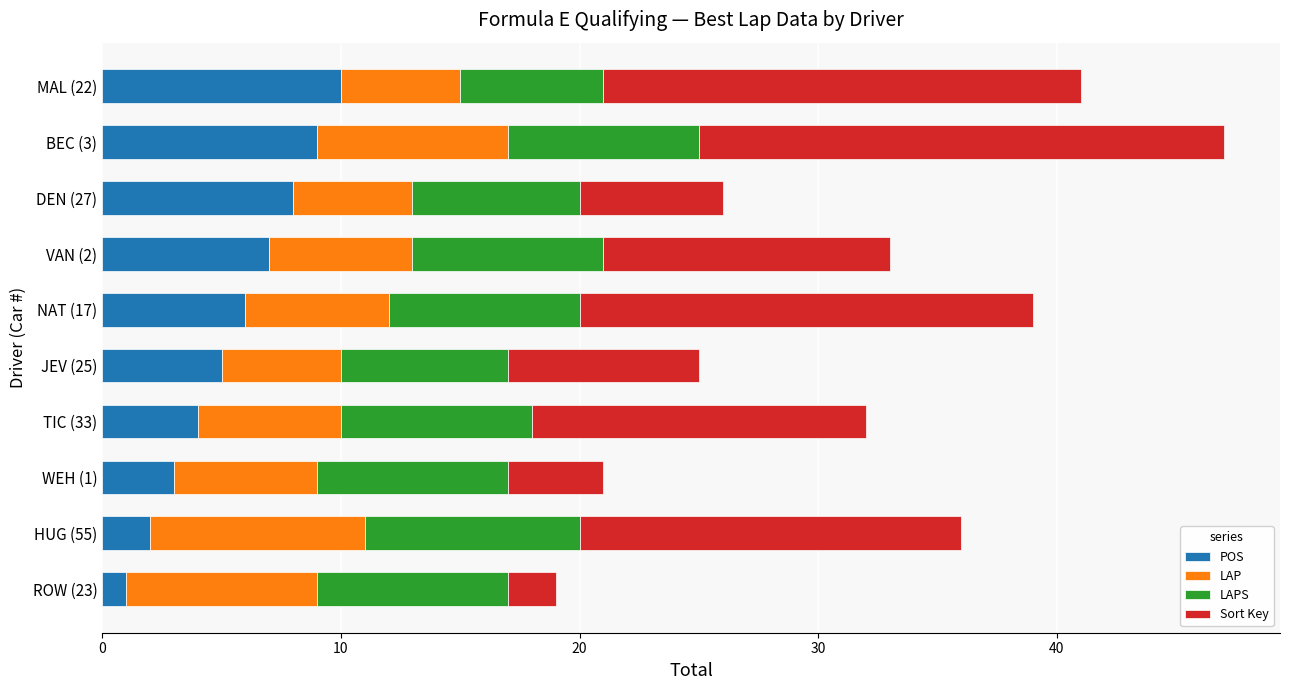

What is the maximum value for POS?

10